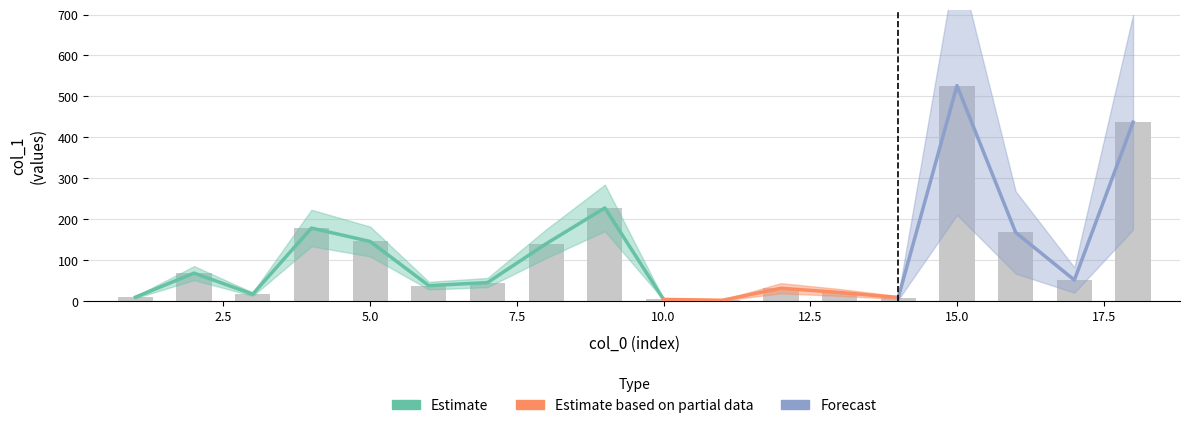

Approximately how many times larger is the value at 16 compared to 17?

3.3